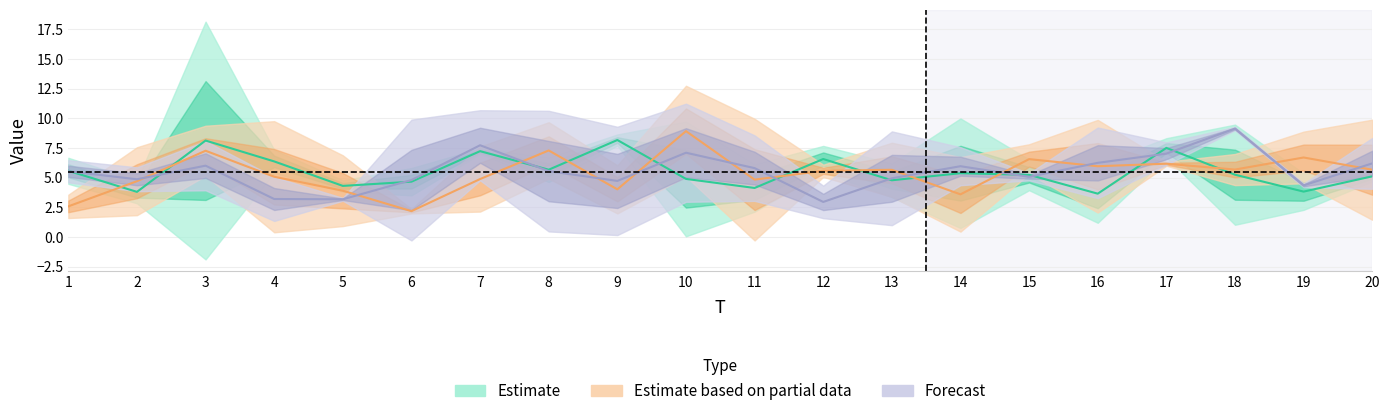

Reading right to left, extract all data points from this chart.

Estimate: 20=5.1	19=3.8	18=5.2	17=7.5	16=3.6	15=5.2	14=5.4	13=4.8	12=6.6	11=4.1	10=4.9	9=8.2	8=5.7	7=7.2	6=4.7	5=4.3	4=6.4	3=8.1	2=3.8	1=5.6
Estimate based on partial data: 20=5.7	19=6.7	18=5.7	17=6.2	16=6.0	15=6.6	14=3.6	13=5.7	12=5.6	11=4.8	10=8.9	9=4.0	8=7.3	7=4.9	6=2.2	5=3.9	4=5.1	3=7.3	2=4.7	1=2.6
Forecast: 20=6.2	19=4.3	18=9.1	17=7.0	16=6.2	15=5.1	14=6.0	13=4.9	12=3.0	11=5.8	10=7.1	9=4.7	8=5.5	7=7.7	6=4.8	5=3.2	4=3.2	3=6.0	2=4.9	1=5.5